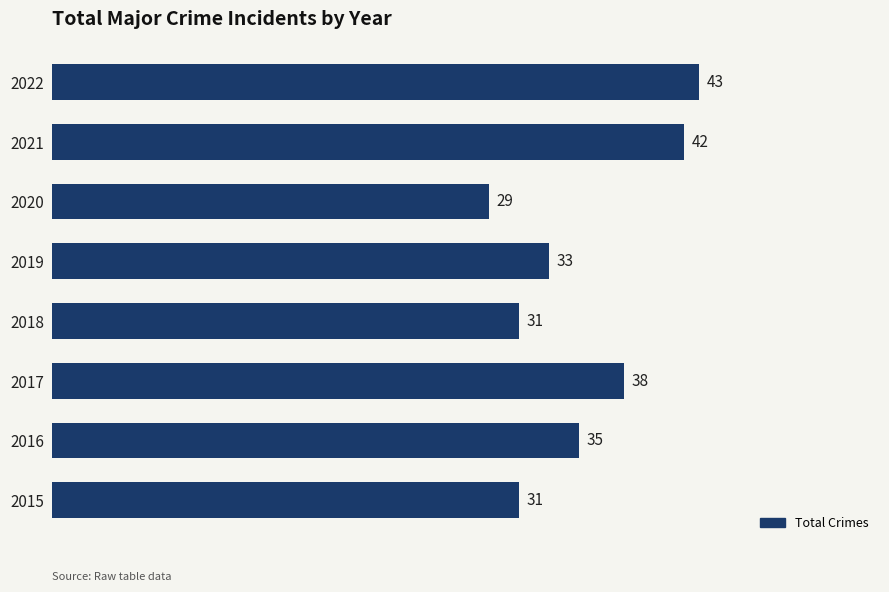

What is the average value?

35